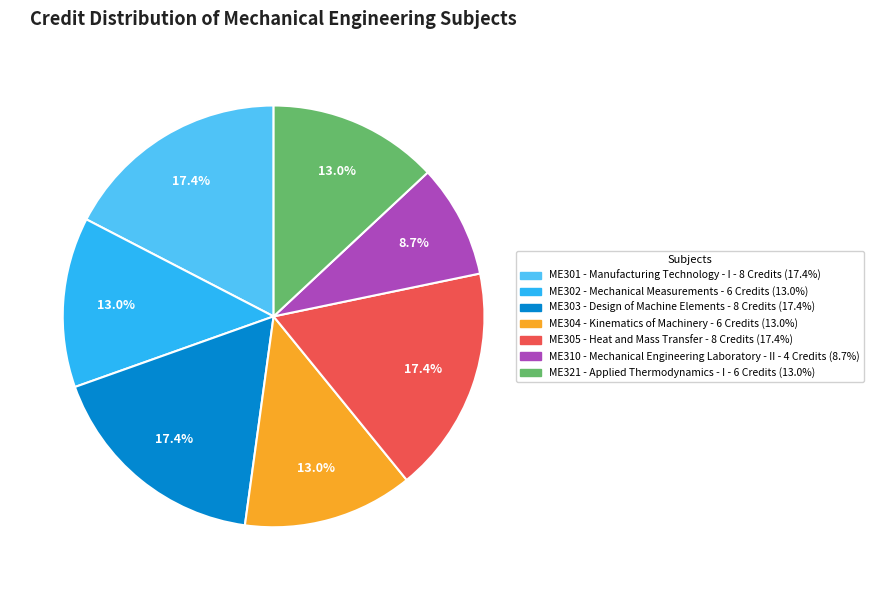

Does any single category account for the majority?

No